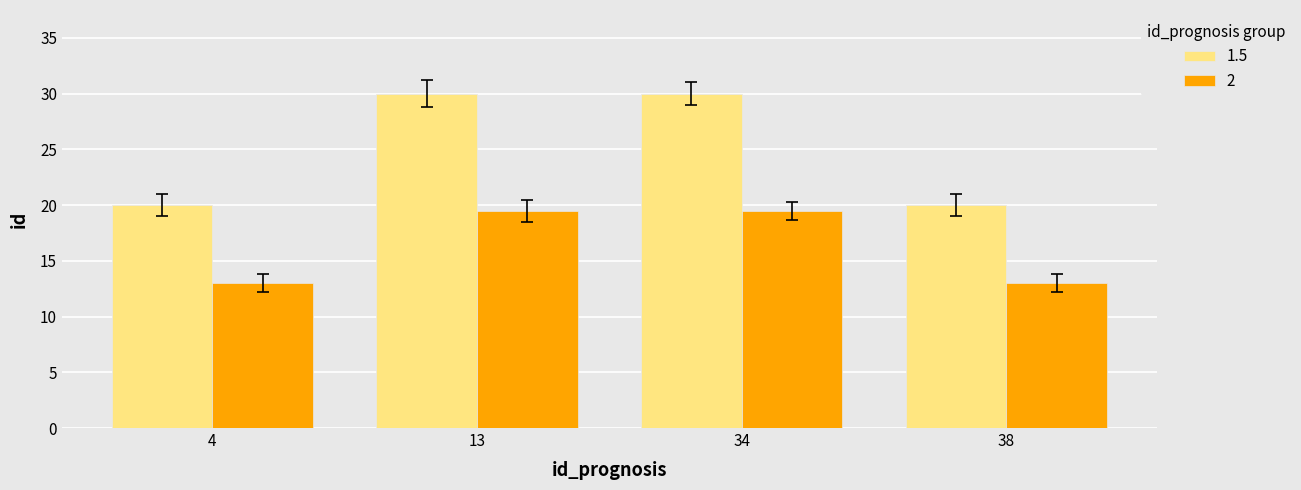

List the series in order of their peak value, lowest first.

2, 1.5